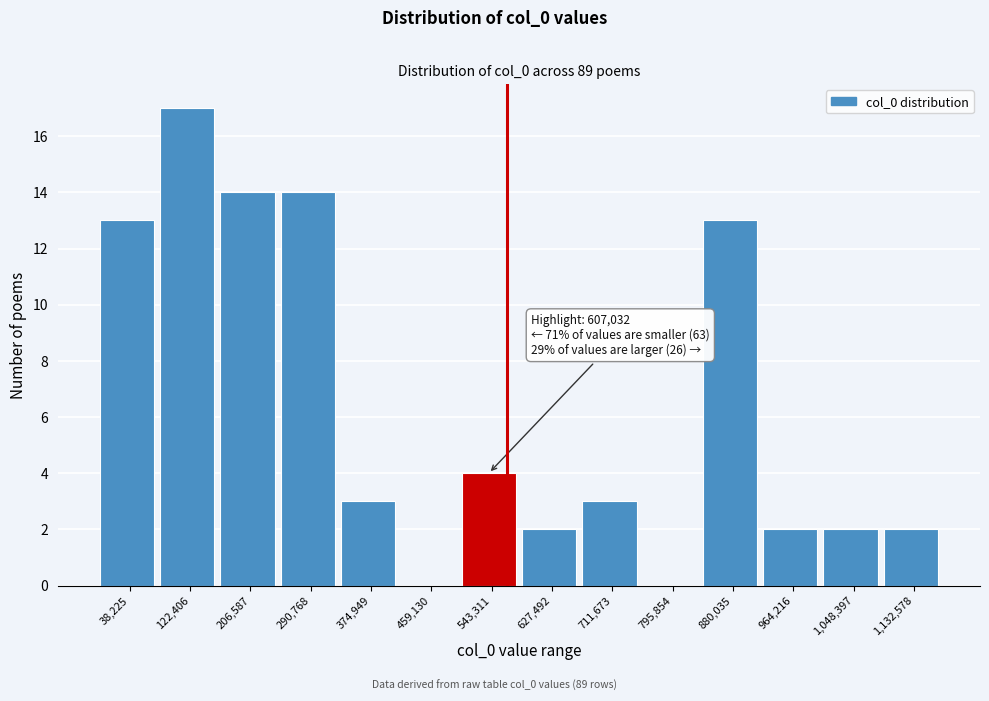

Reading left to right, what are all the values shown in this chart?

38,225=13	122,406=17	206,587=14	290,768=14	374,949=3	459,130=0	543,311=4	627,492=2	711,673=3	795,854=0	880,035=13	964,216=2	1,048,397=2	1,132,578=2